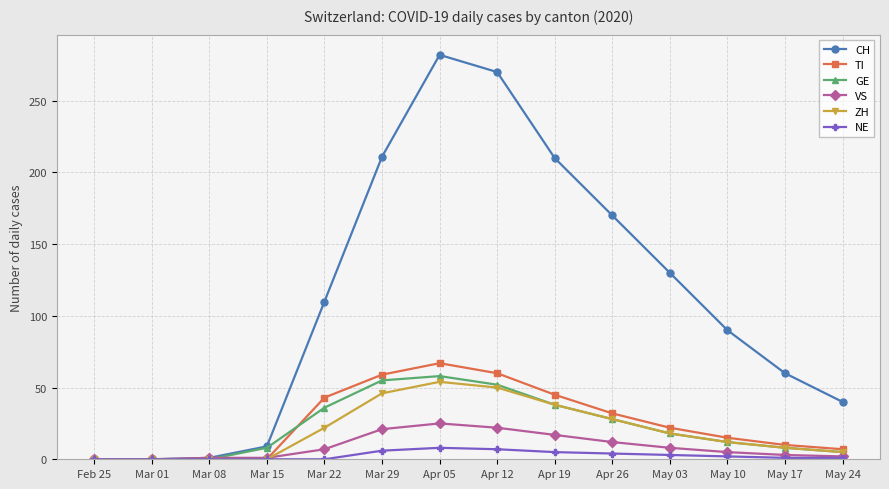

At which category does the chart reach its peak across all series?

Apr 05